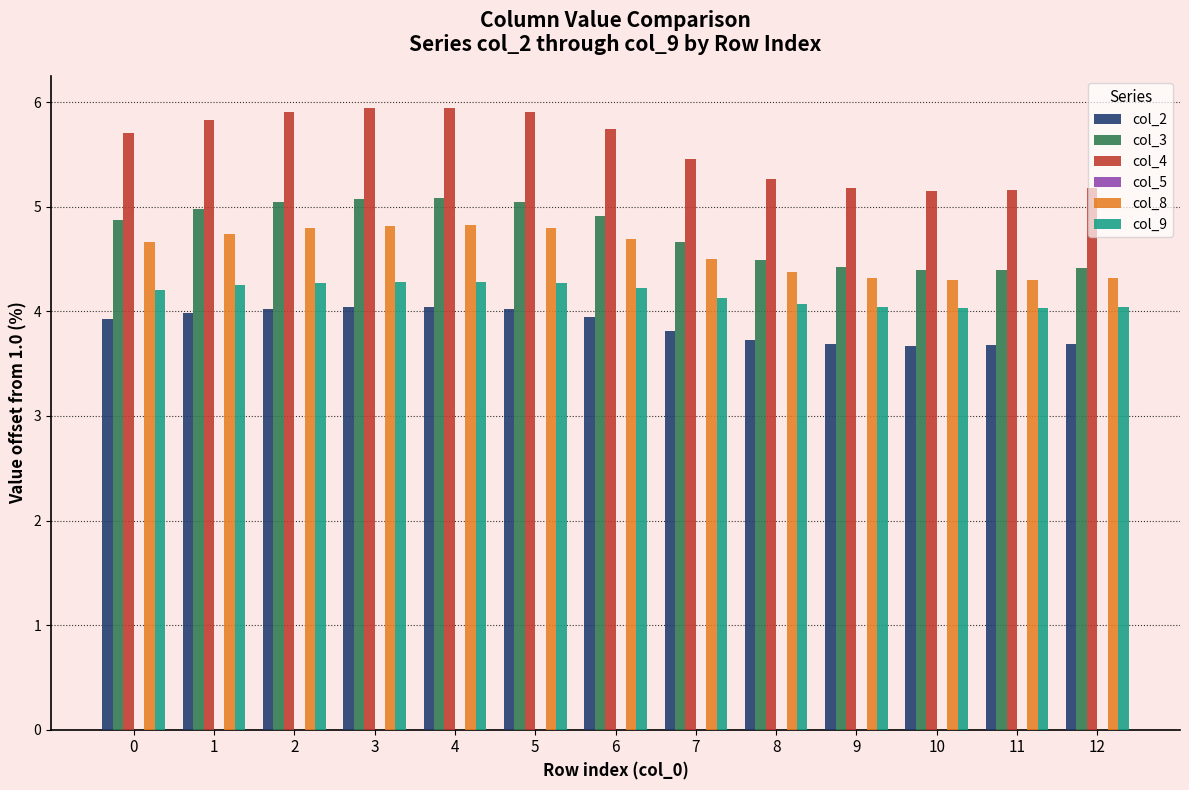

What is the total value across all series at 8?

21.9